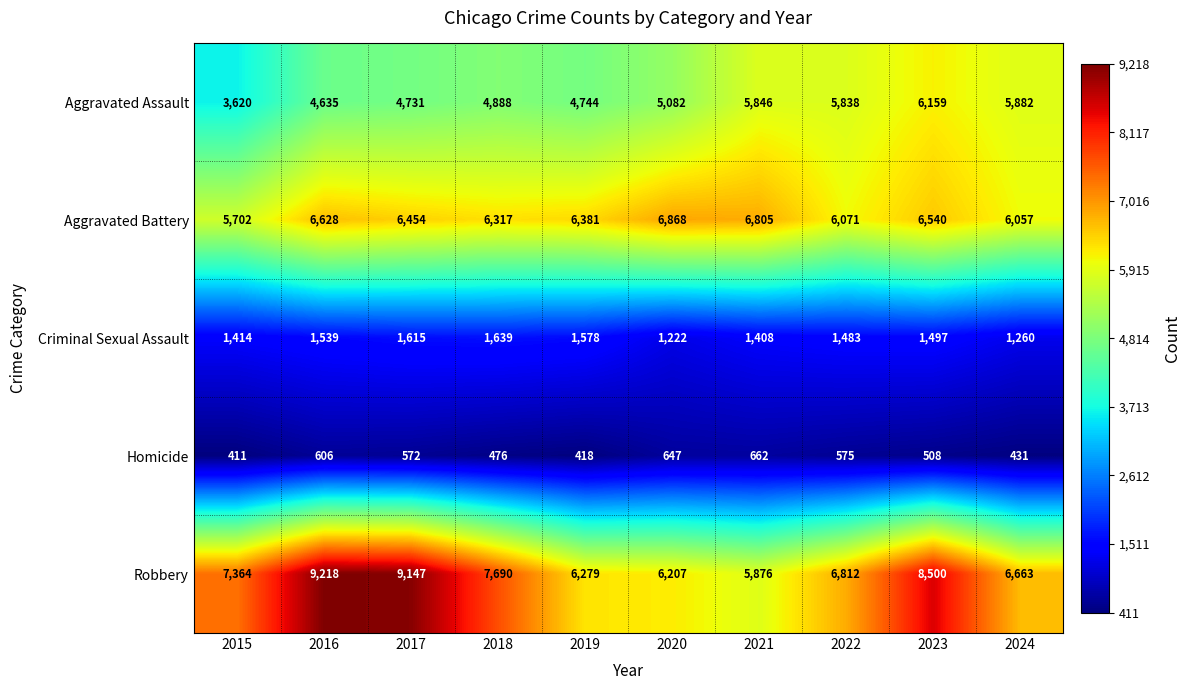

Count the number of data series in this chart.

5